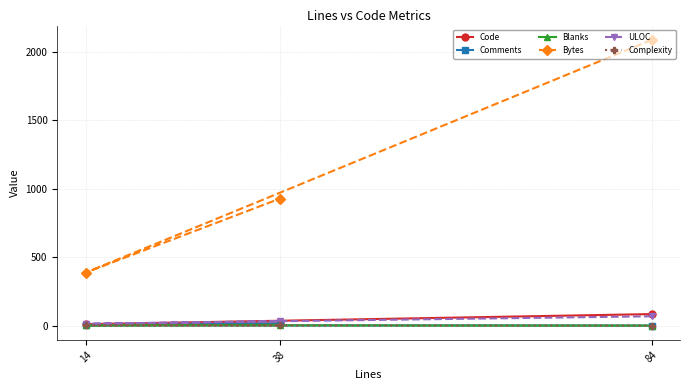

Is it true that Complexity equals 1 at 38?

True